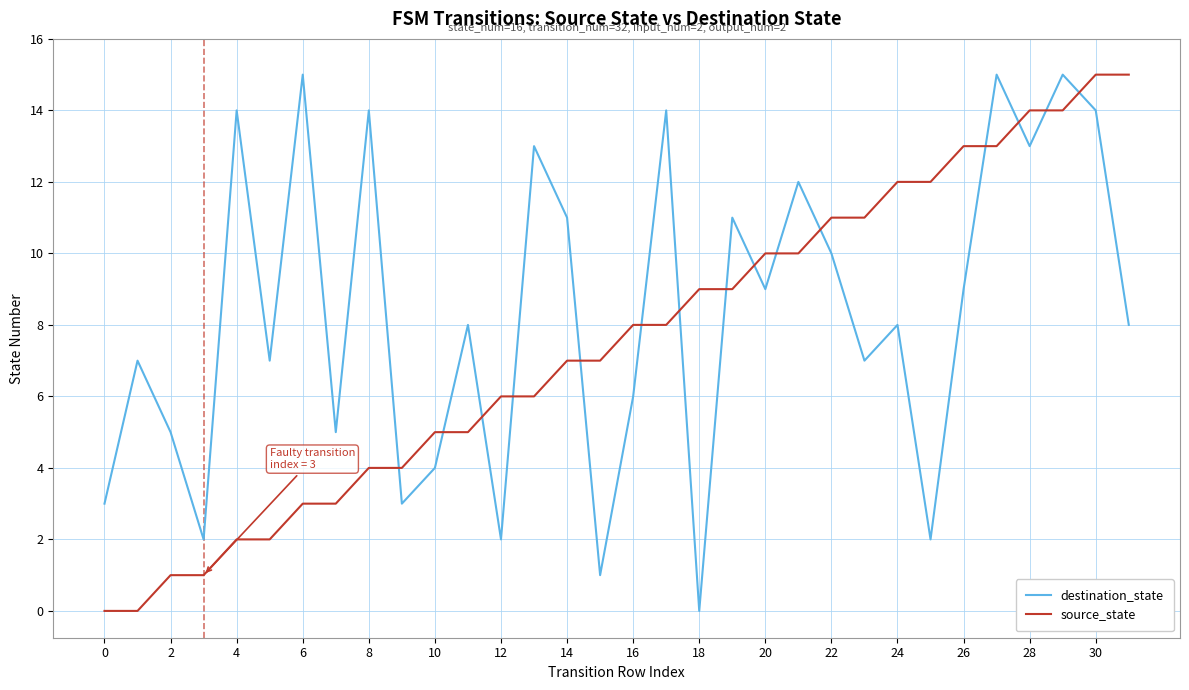

True or false: destination_state and source_state intersect in this chart.

True